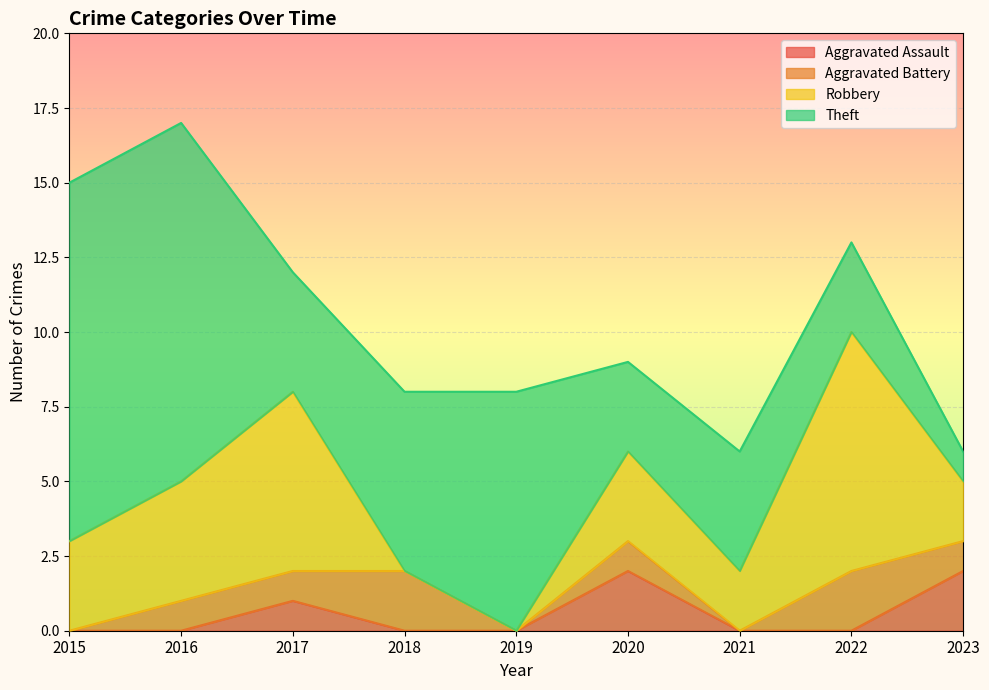

Which category has the lowest value in the Aggravated Assault series?

2015